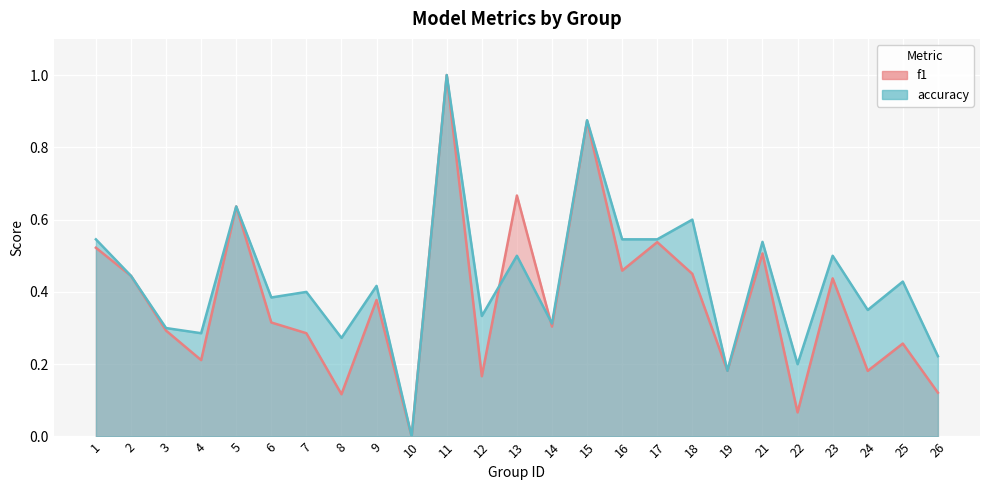

Count the number of data series in this chart.

2